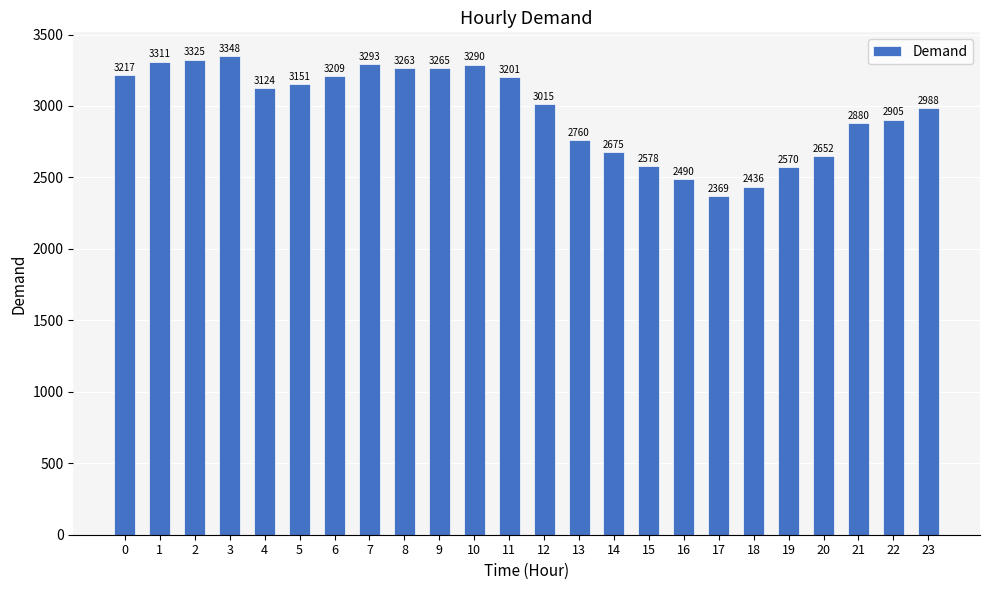

Which has a higher value, 13 or 1?

1